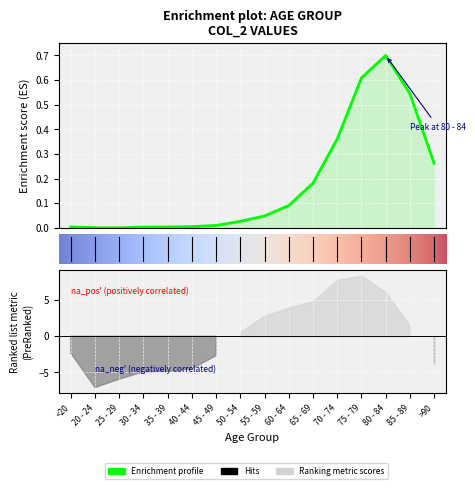

What is the label of the 5th point from the right?

70 - 74